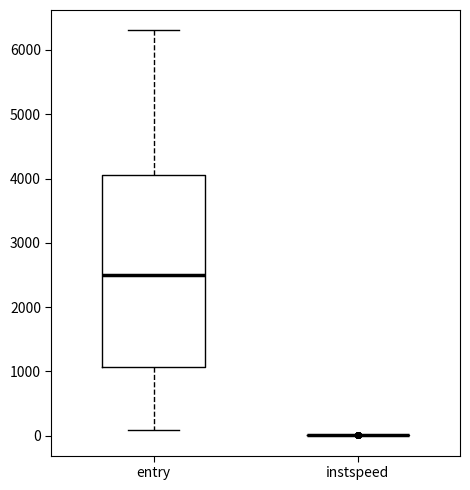

Reading left to right, transcribe this box plot: for each box, give where its median line is, the range the box spans, and where its two whiskers end, as read against the y-axis. The values are not printed on the chart, so give them approximately, as read against the axis.

entry: median 2500, box 1100 to 4100, whiskers 100 to 6300
instspeed: box collapsed to a line at 0, whiskers 0 to 0